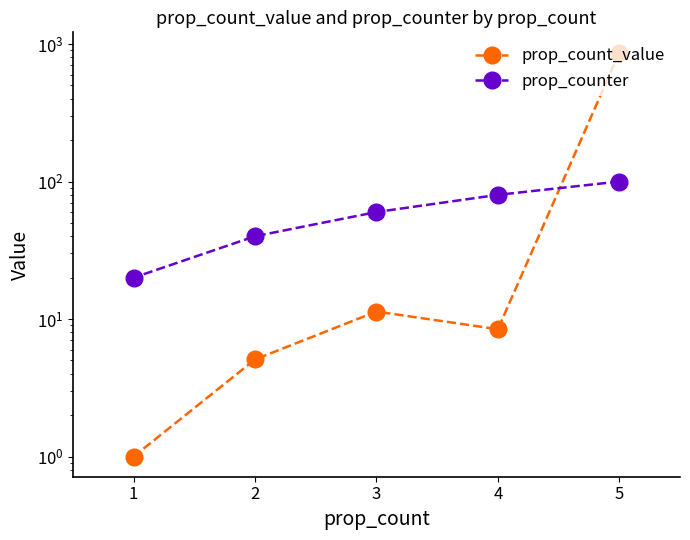

Does the chart have visible grid lines?

No